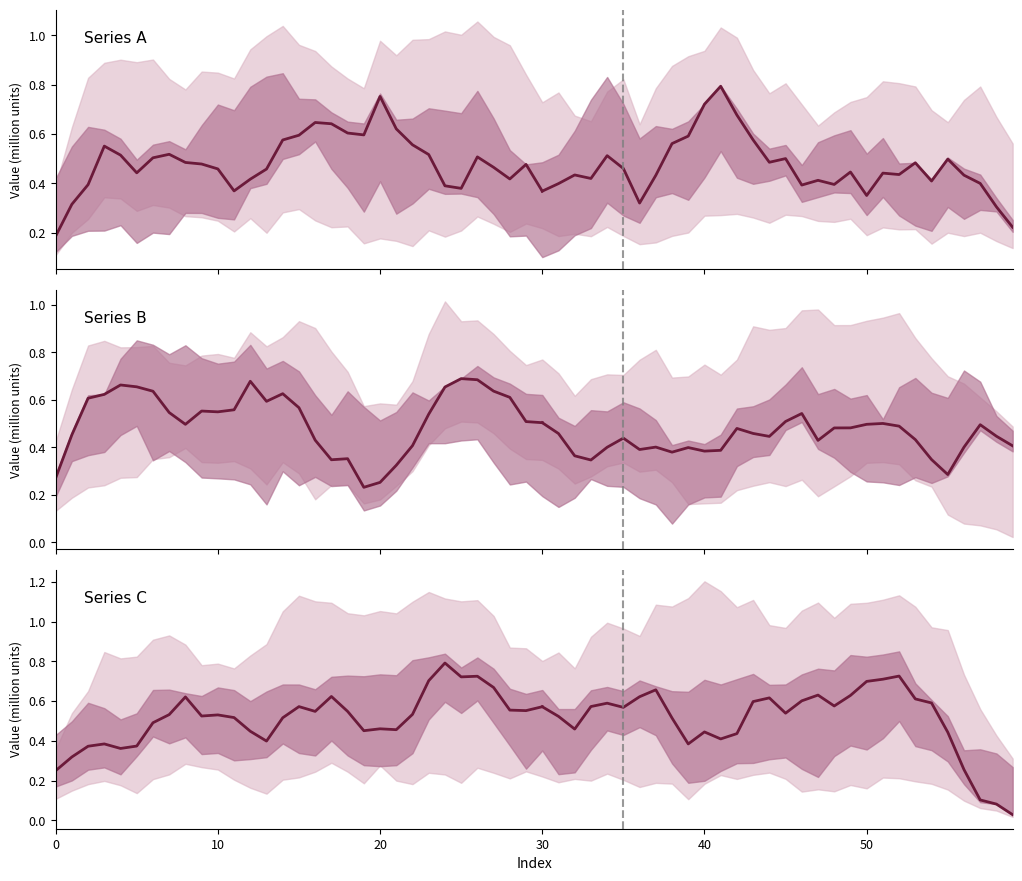

True or false: Series A has a value of 0.4 at 24.

True